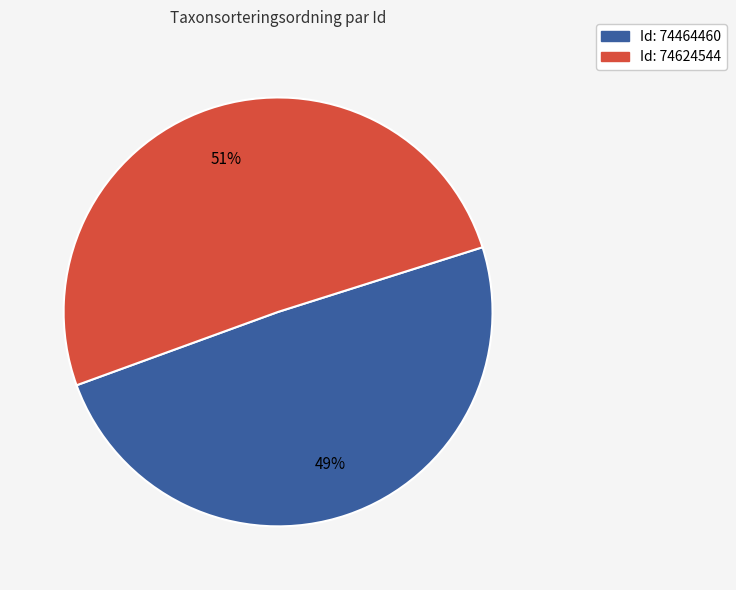

To the nearest percent, what is the average slice percentage?

50%